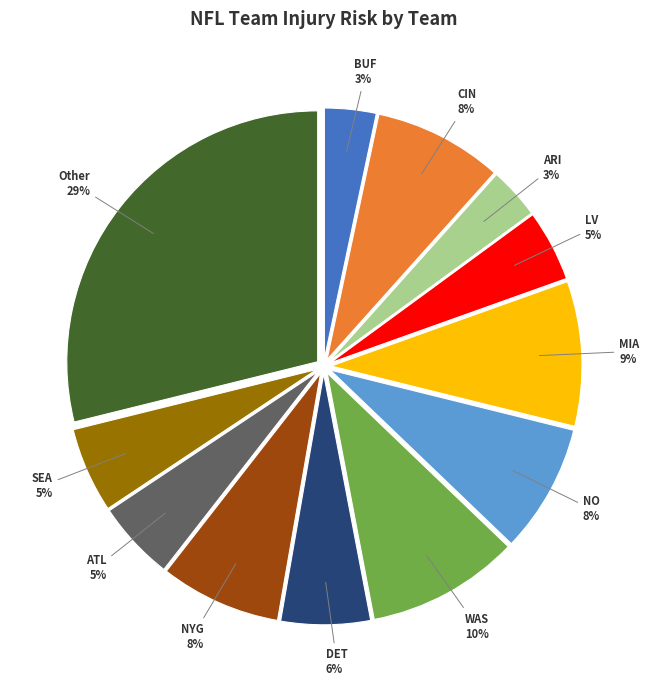

To the nearest percent, what is the difference between the largest and smallest slice percentages?

26%